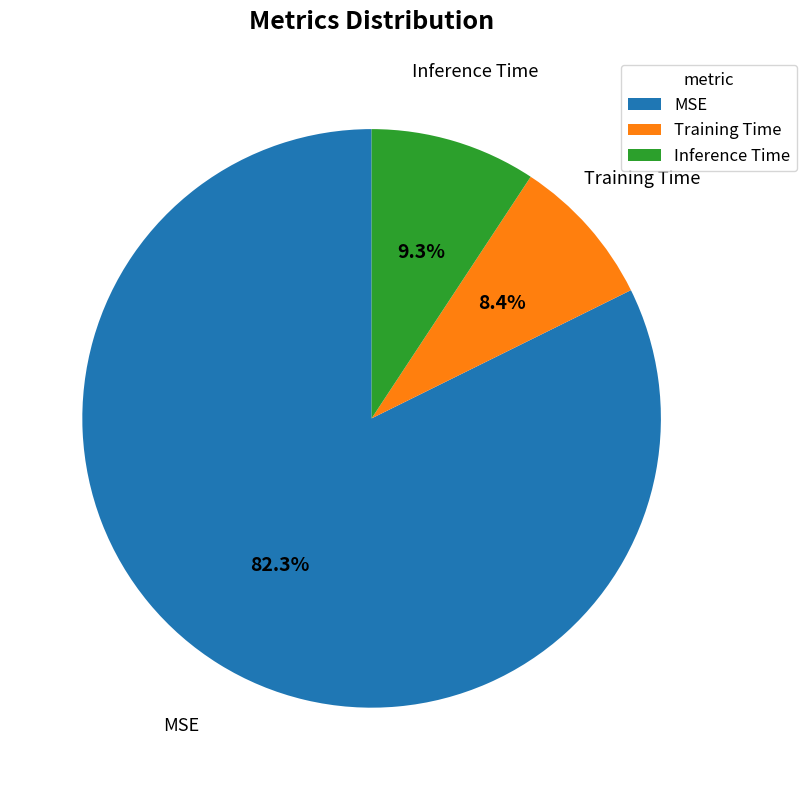

To the nearest percent, what percentage of the pie is Inference Time?

9%